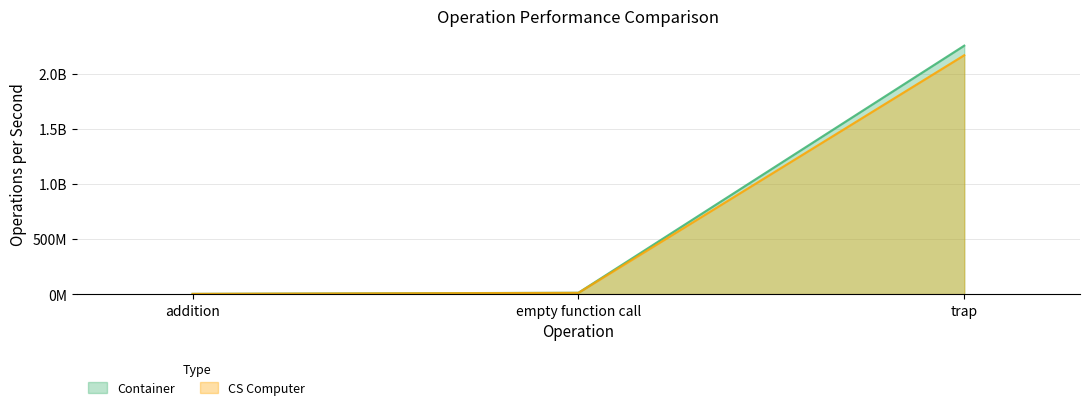

The value of CS Computer at trap is 843156115. True or false?

False